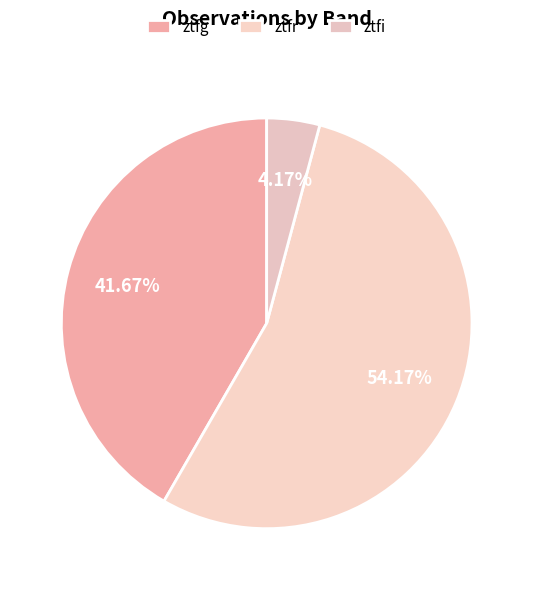

Which slice represents more than half of the pie?

ztfr